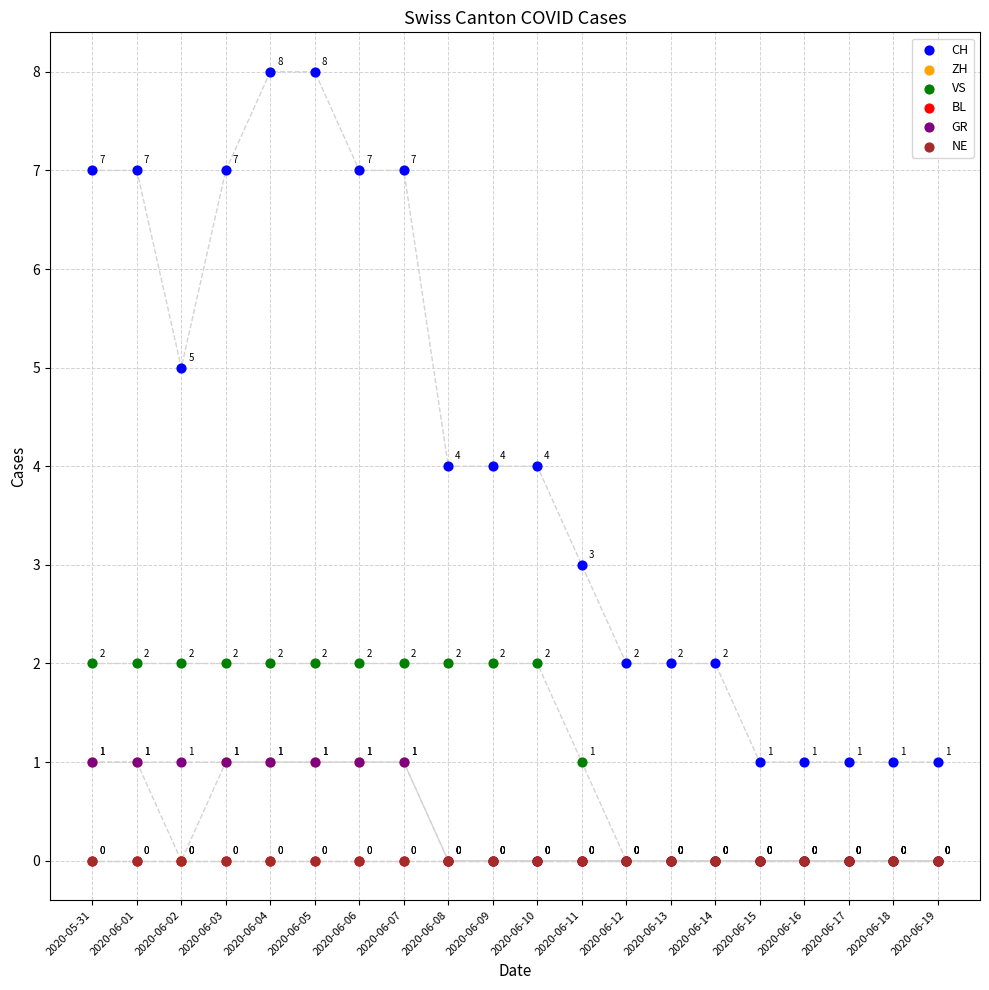

Which series has the largest Y range (max minus min)?

CH